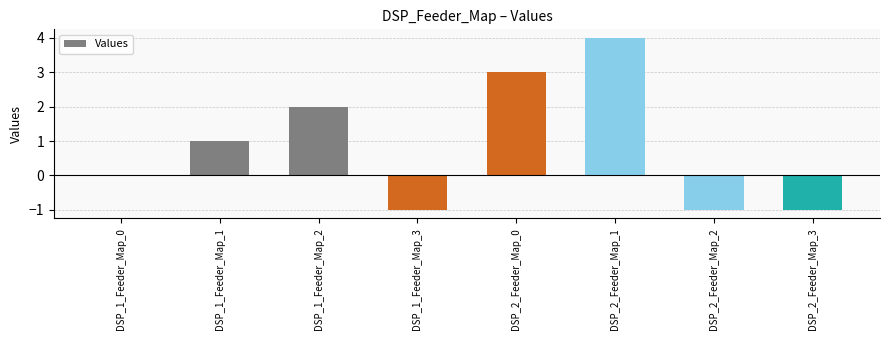

What is the maximum value shown in the chart?

4